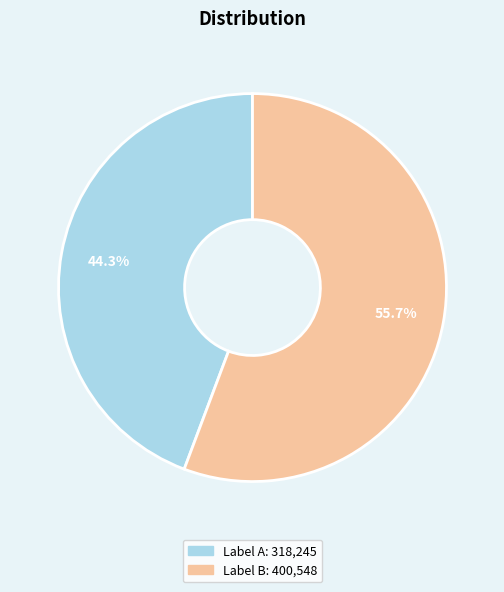

Is there a majority slice in this chart?

Yes